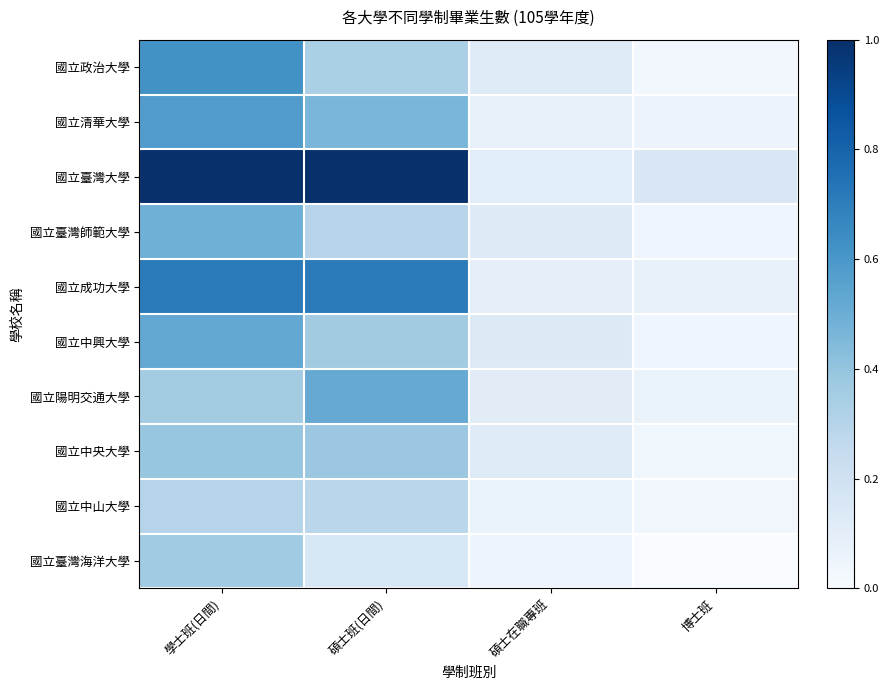

What is the difference between the highest and lowest values at 博士班?

0.2